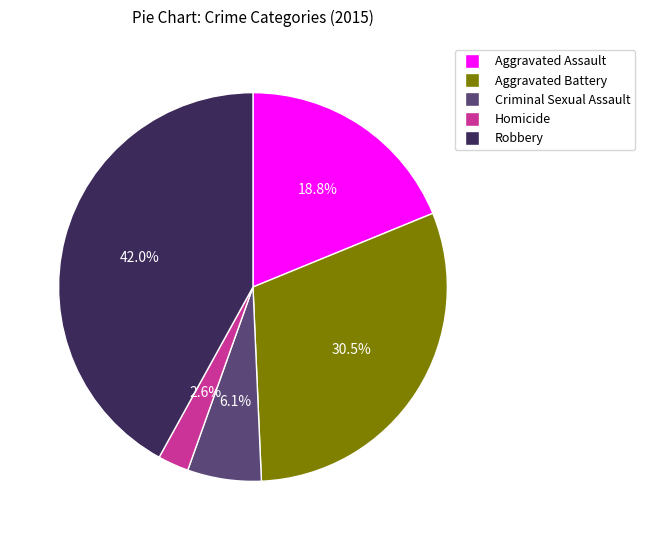

Which has a higher value, Homicide or Aggravated Assault?

Aggravated Assault